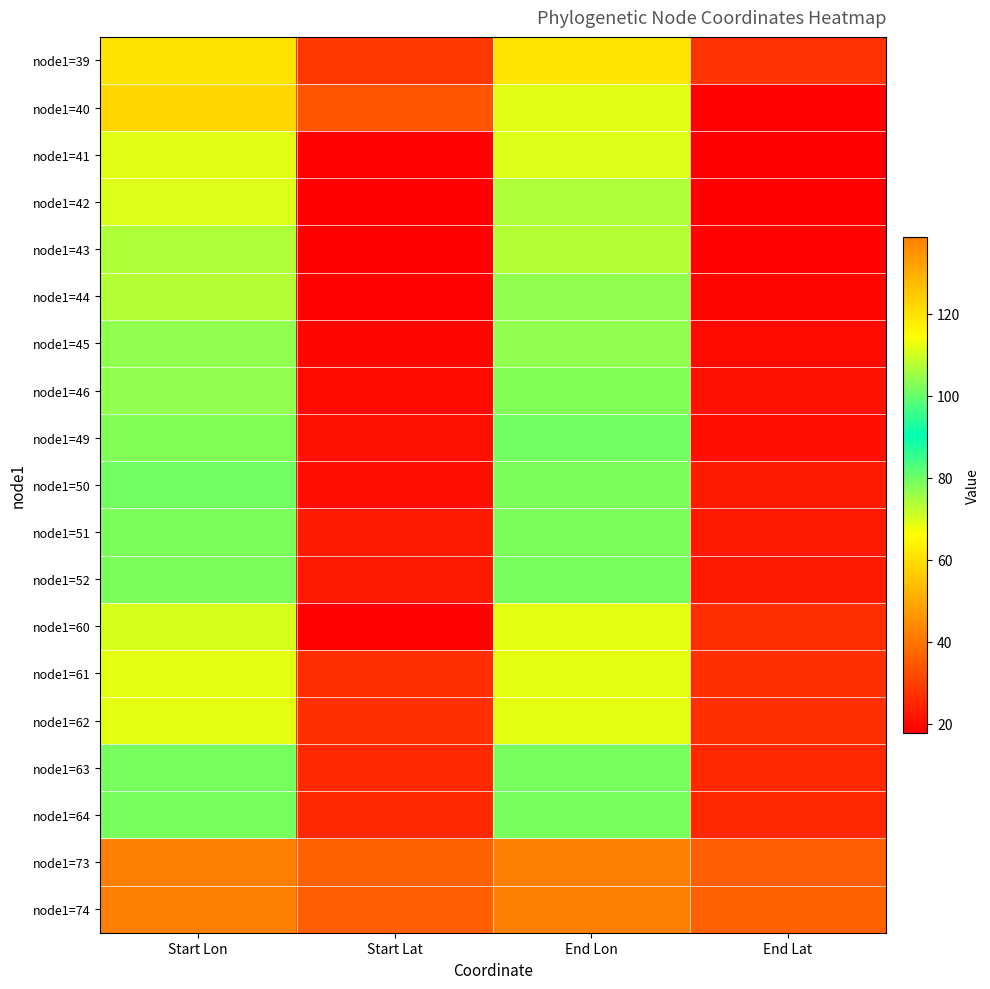

What is the smallest value displayed?

17.8